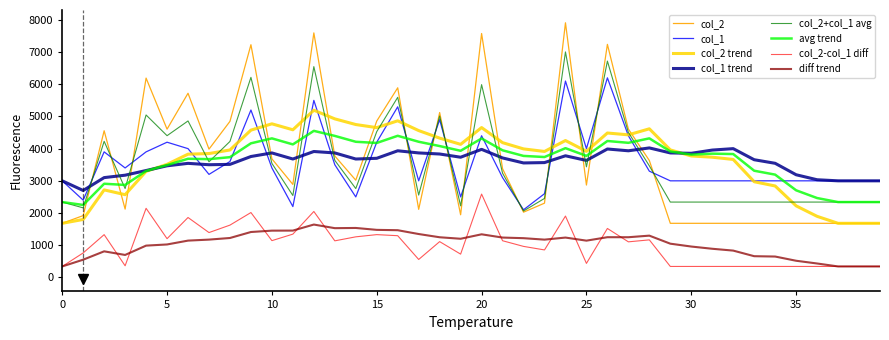

What is the lowest value of the col_1 series?

2100.0